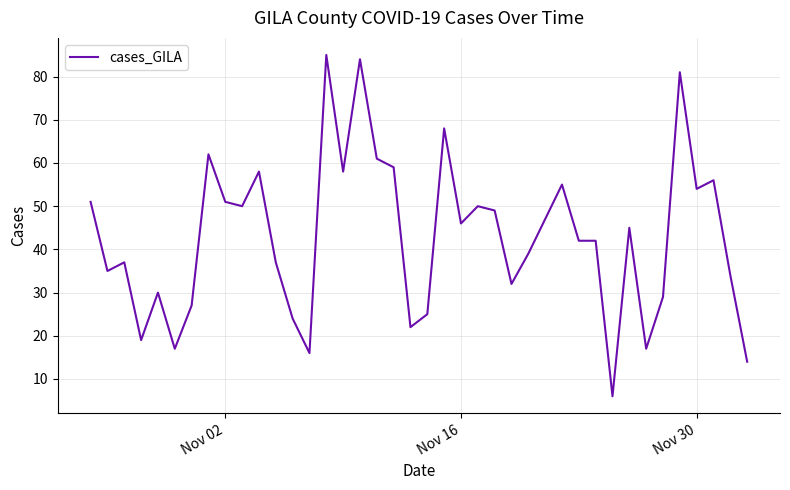

What is the smallest value displayed?

6